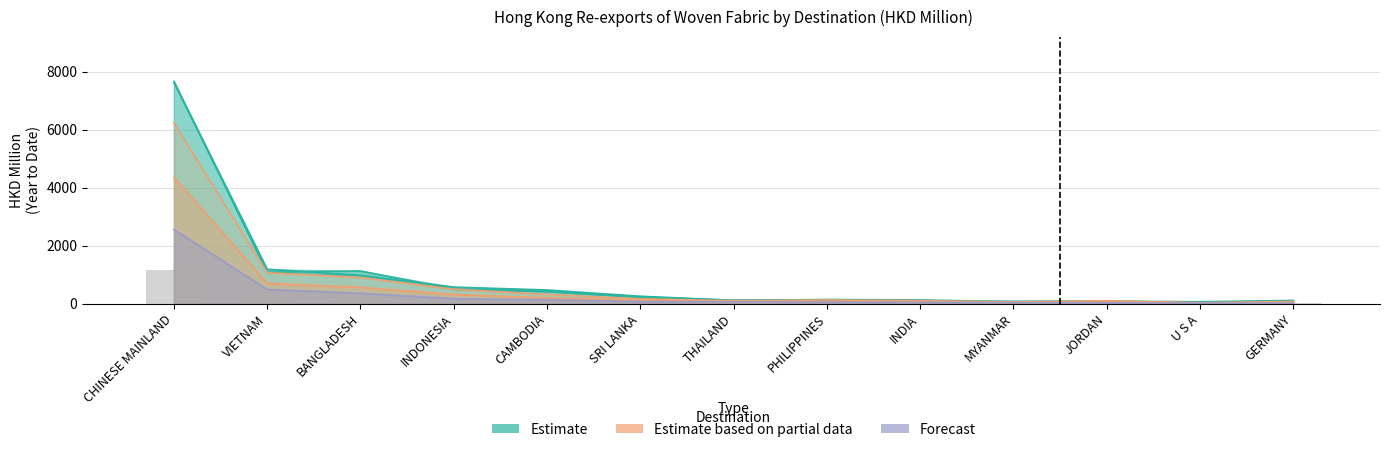

Reading right to left, extract all data points from this chart.

201712: GERMANY=109.9	U S A=66.6	JORDAN=82.2	MYANMAR=67.2	INDIA=127.9	PHILIPPINES=143.0	THAILAND=114.3	SRI LANKA=255.3	CAMBODIA=471.2	INDONESIA=570.9	BANGLADESH=975.7	VIETNAM=1186.8	CHINESE MAINLAND=7624.6
201812: GERMANY=101.8	U S A=27.2	JORDAN=94.0	MYANMAR=76.5	INDIA=97.6	PHILIPPINES=127.6	THAILAND=118.9	SRI LANKA=228.1	CAMBODIA=419.4	INDONESIA=501.1	BANGLADESH=1127.0	VIETNAM=1082.1	CHINESE MAINLAND=7660.0
201908: GERMANY=49.1	U S A=21.0	JORDAN=62.6	MYANMAR=37.5	INDIA=68.4	PHILIPPINES=77.2	THAILAND=64.9	SRI LANKA=108.3	CAMBODIA=201.6	INDONESIA=317.8	BANGLADESH=562.0	VIETNAM=702.0	CHINESE MAINLAND=4349.6
201912: GERMANY=74.4	U S A=32.2	JORDAN=98.6	MYANMAR=57.9	INDIA=102.1	PHILIPPINES=126.5	THAILAND=101.1	SRI LANKA=164.4	CAMBODIA=318.1	INDONESIA=498.8	BANGLADESH=900.4	VIETNAM=1067.8	CHINESE MAINLAND=6241.0
202008: GERMANY=15.7	U S A=16.2	JORDAN=28.6	MYANMAR=33.8	INDIA=41.9	PHILIPPINES=50.8	THAILAND=66.2	SRI LANKA=69.5	CAMBODIA=136.8	INDONESIA=169.8	BANGLADESH=354.3	VIETNAM=489.4	CHINESE MAINLAND=2556.2